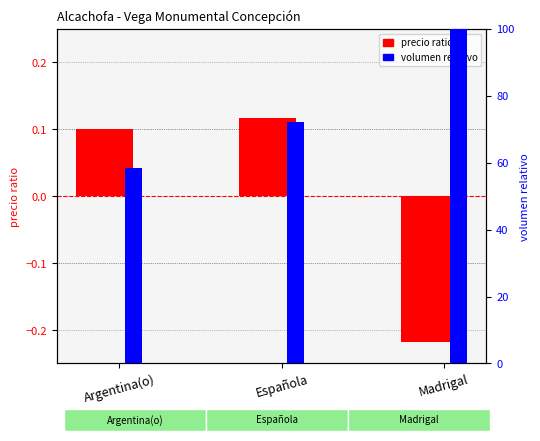

At which category does the chart reach its minimum across all series?

Madrigal